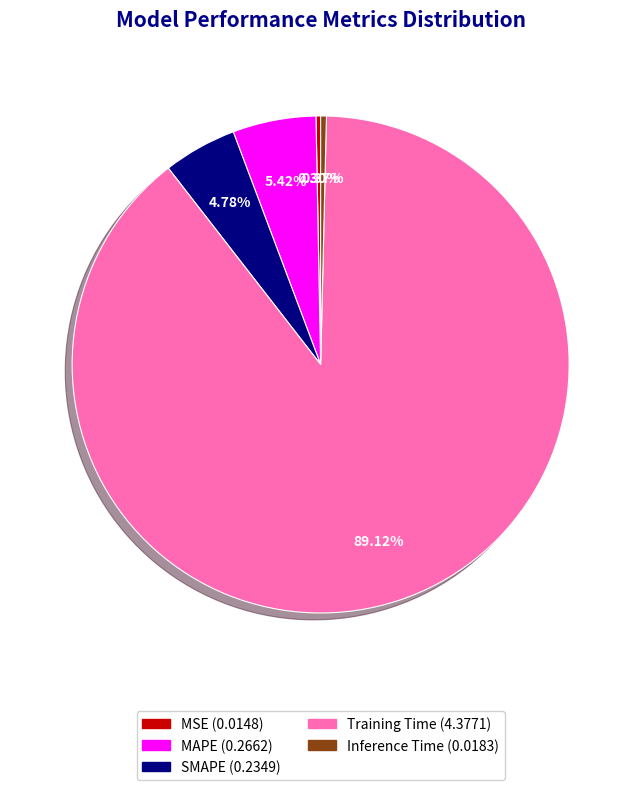

What is the majority slice?

Training Time